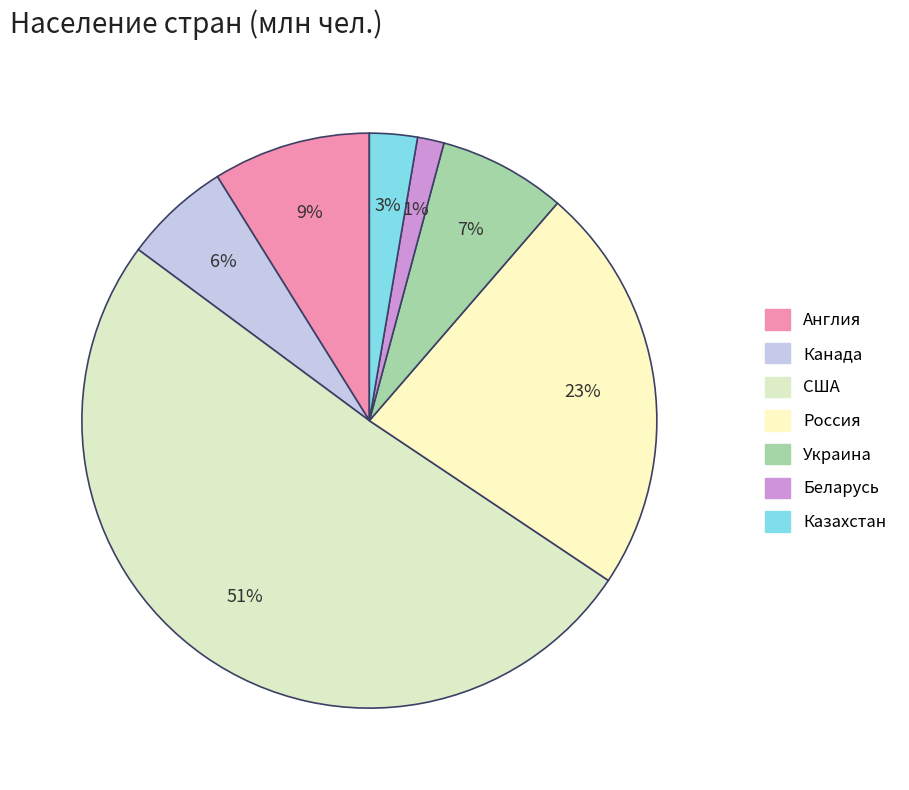

How many segments does this pie chart have?

7